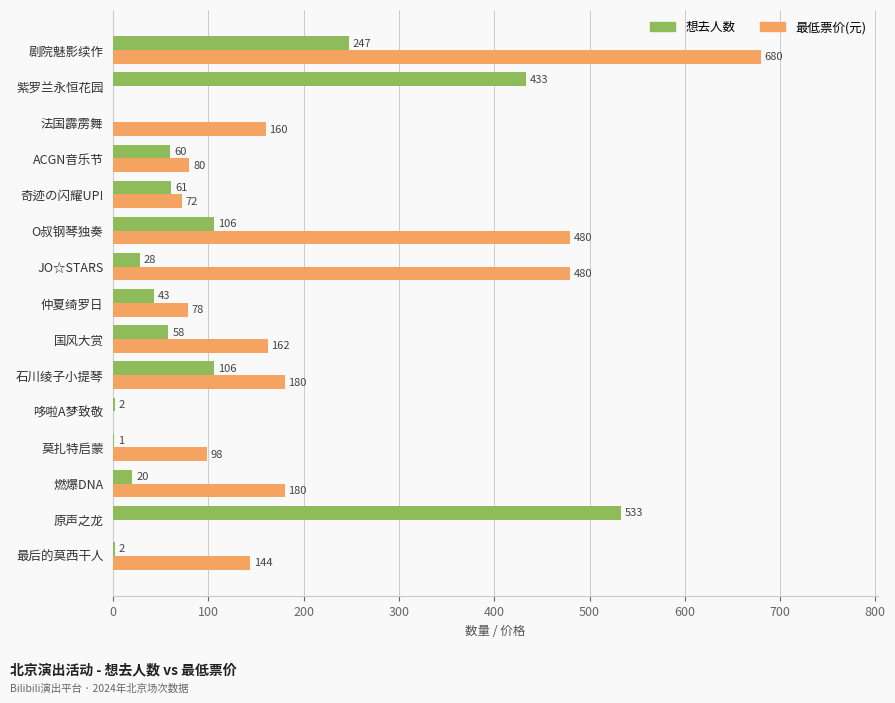

What is the highest value of the 想去人数 series?

533